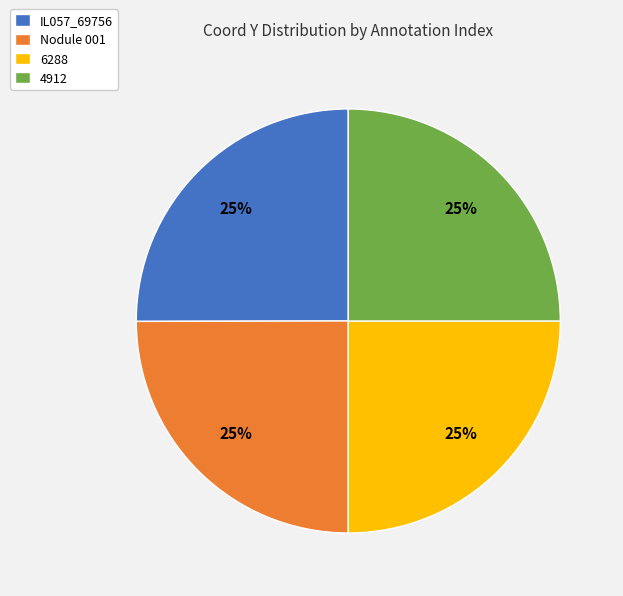

Does Nodule 001 represent more than half of the total?

No